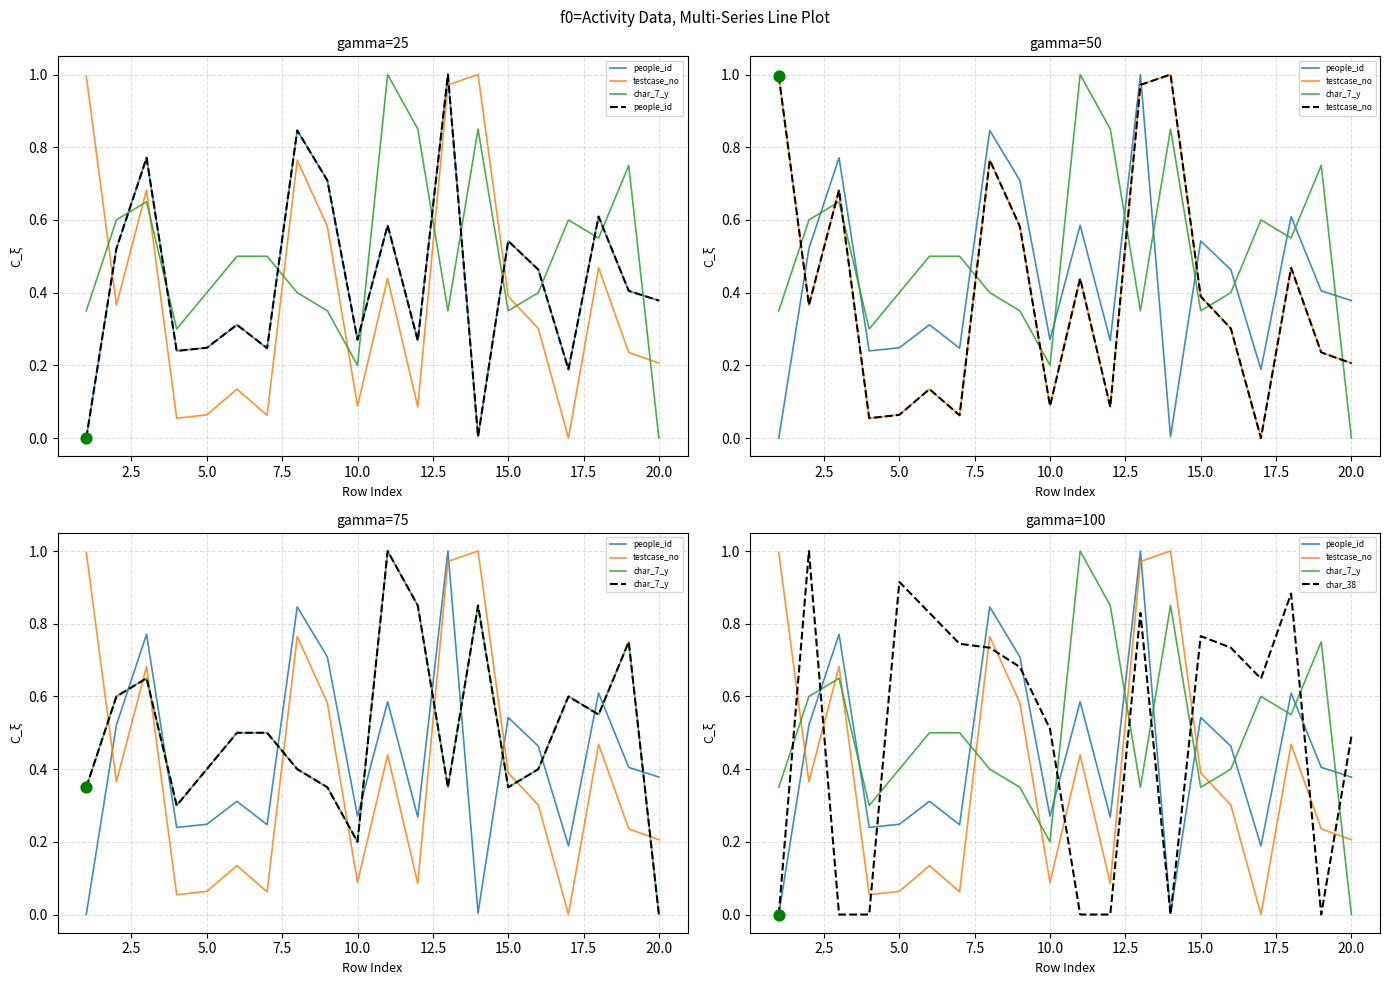

Which series has the largest total across all categories?

char_7_y